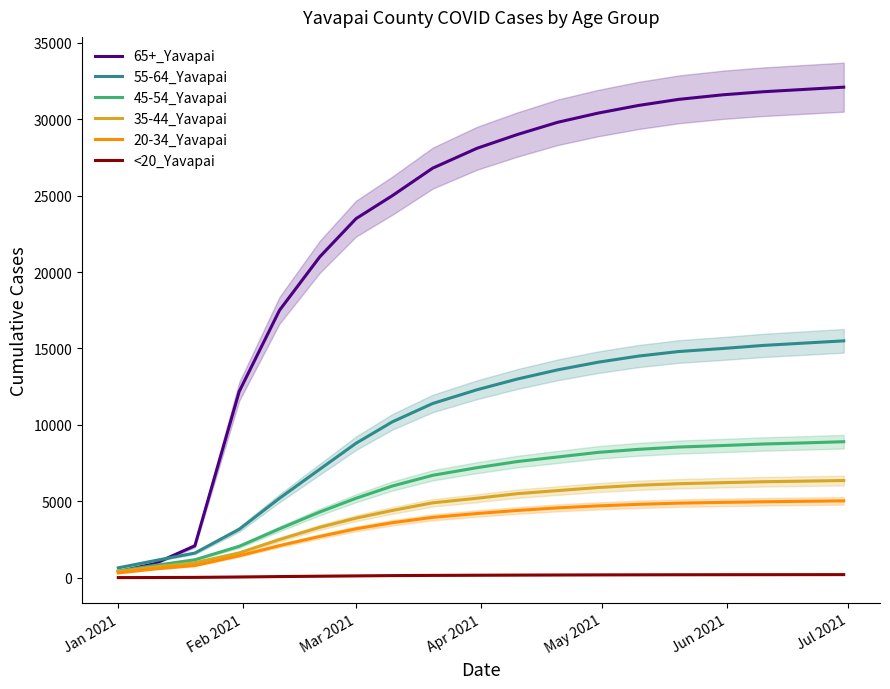

What is the label of the 19th point from the right?

Jan 2021